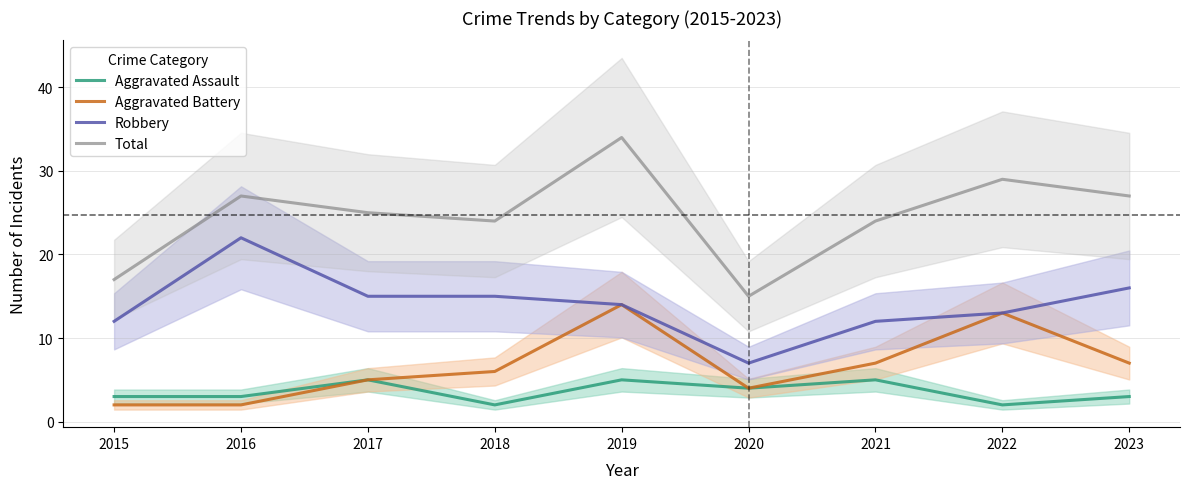

True or false: Total has a value of 53 at 2019.

False